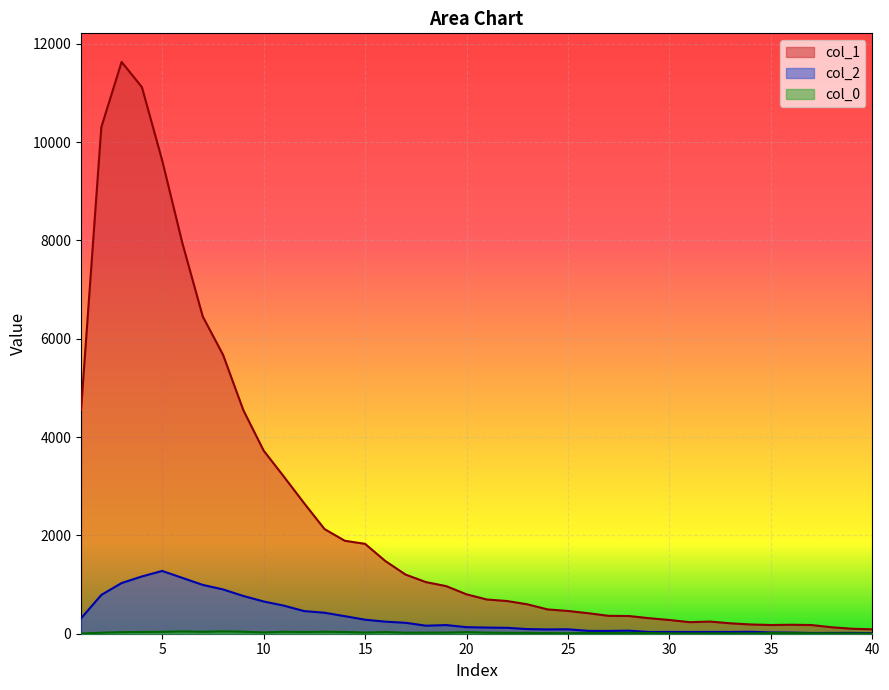

Where is col_1 nearest to the value 5860?

8